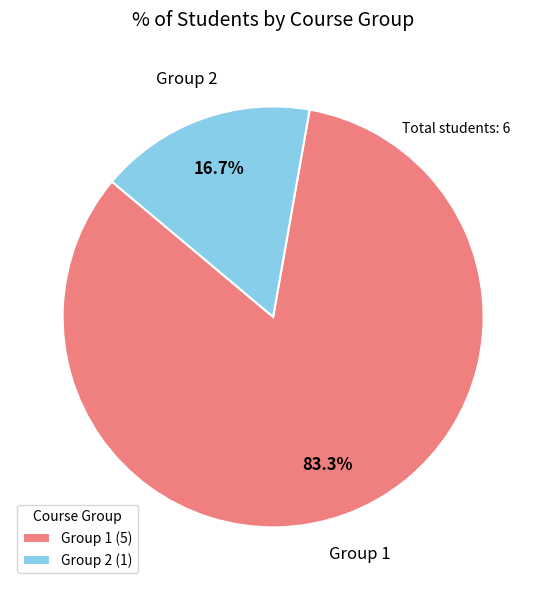

Approximately how many times larger is the value at Group 2 compared to Group 1?

0.2